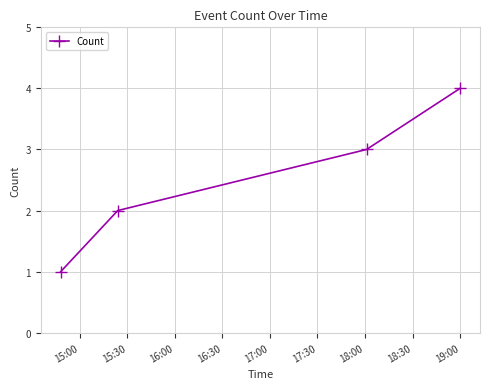

What is the difference between the maximum and minimum values?

3